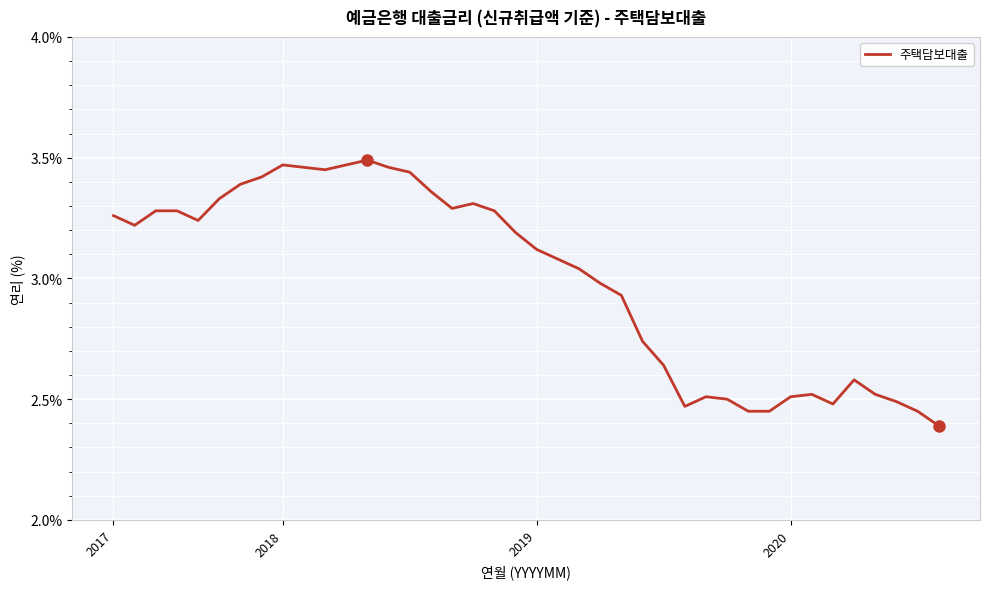

What is the smallest value displayed?

2.4